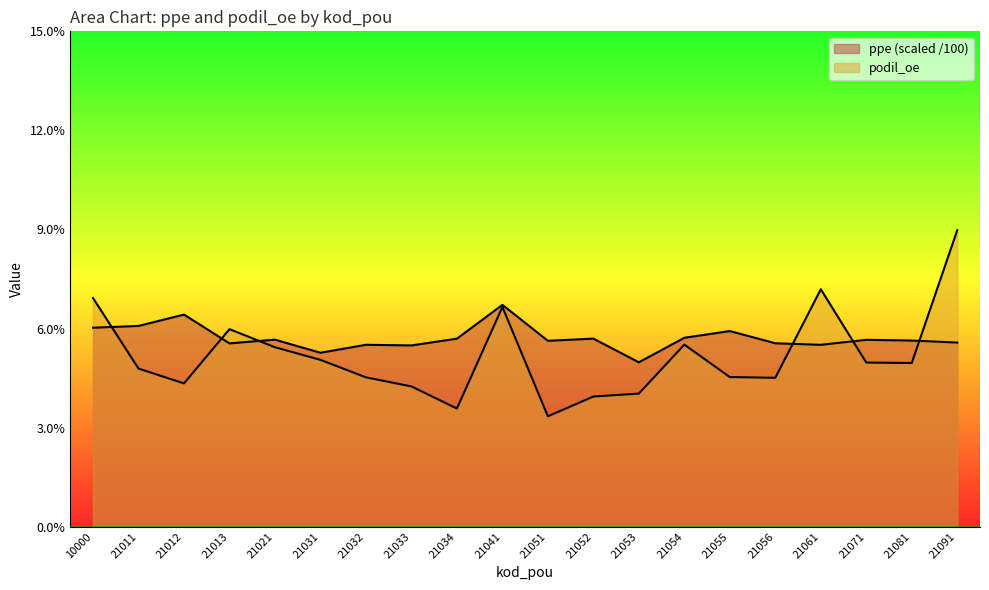

True or false: ppe has more than 0 interior local peaks.

True